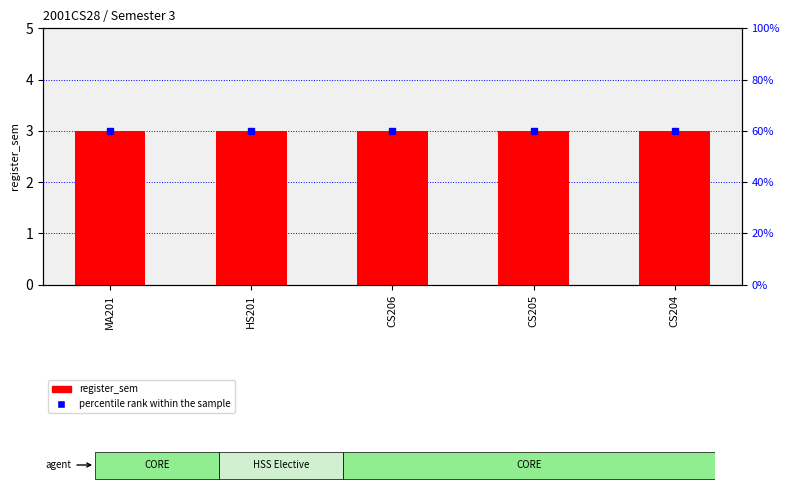

Are the bars horizontal?

No